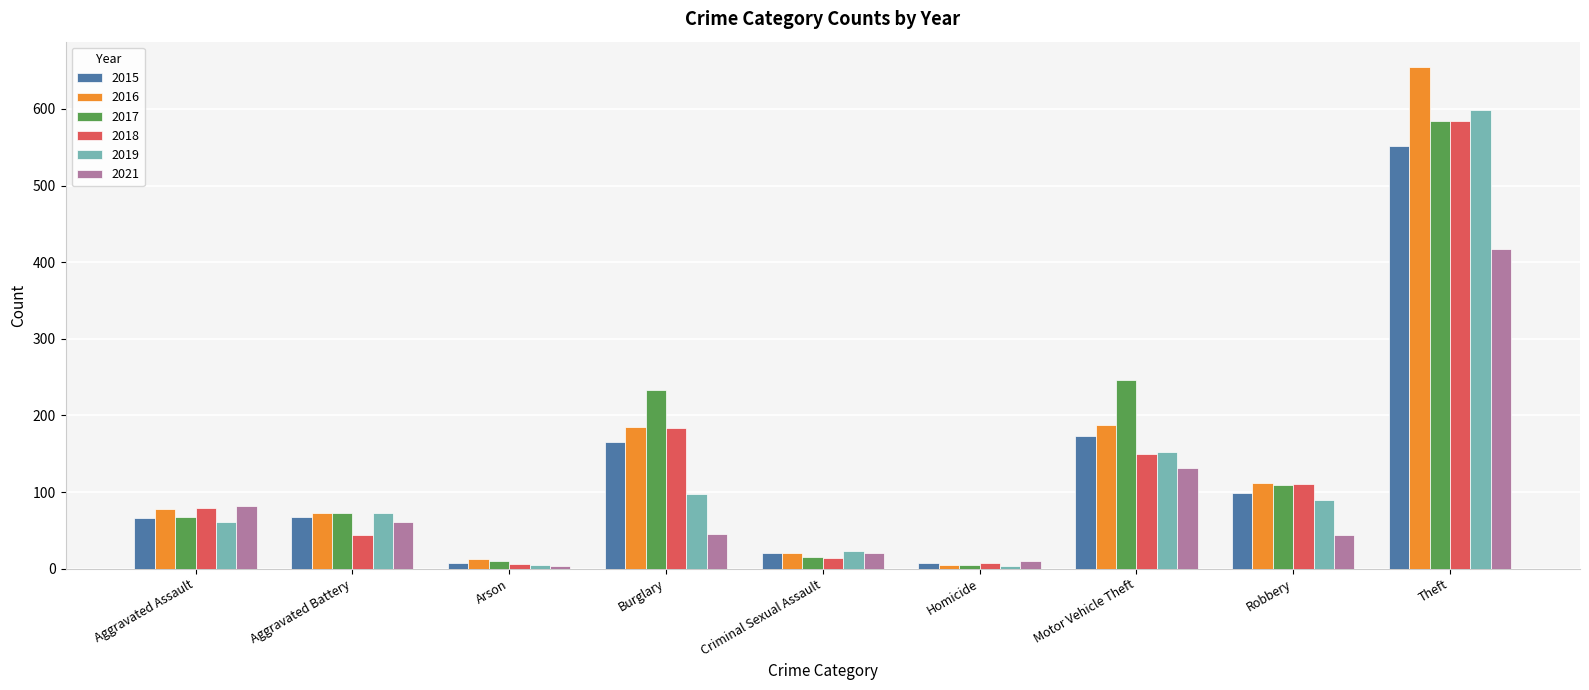

What value does the 2018 series have at Aggravated Assault?

79